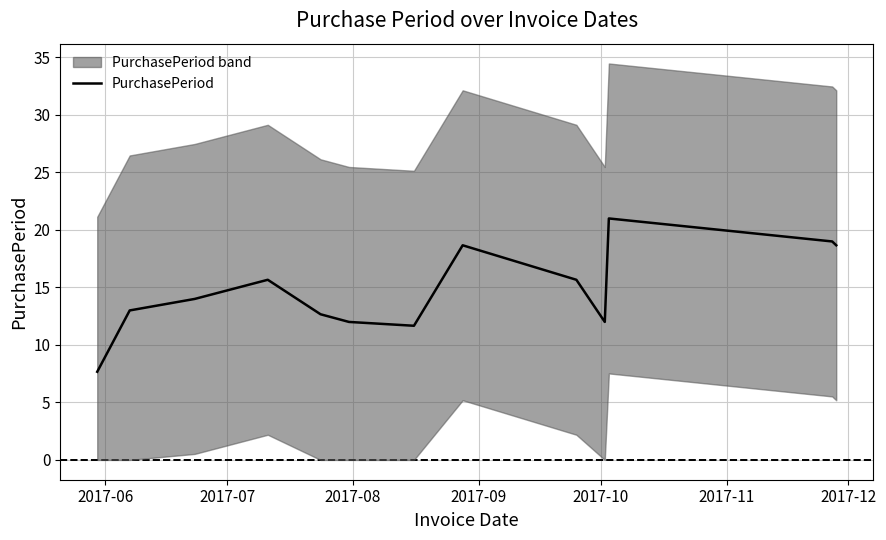

What is the minimum value for PurchasePeriod?

7.7